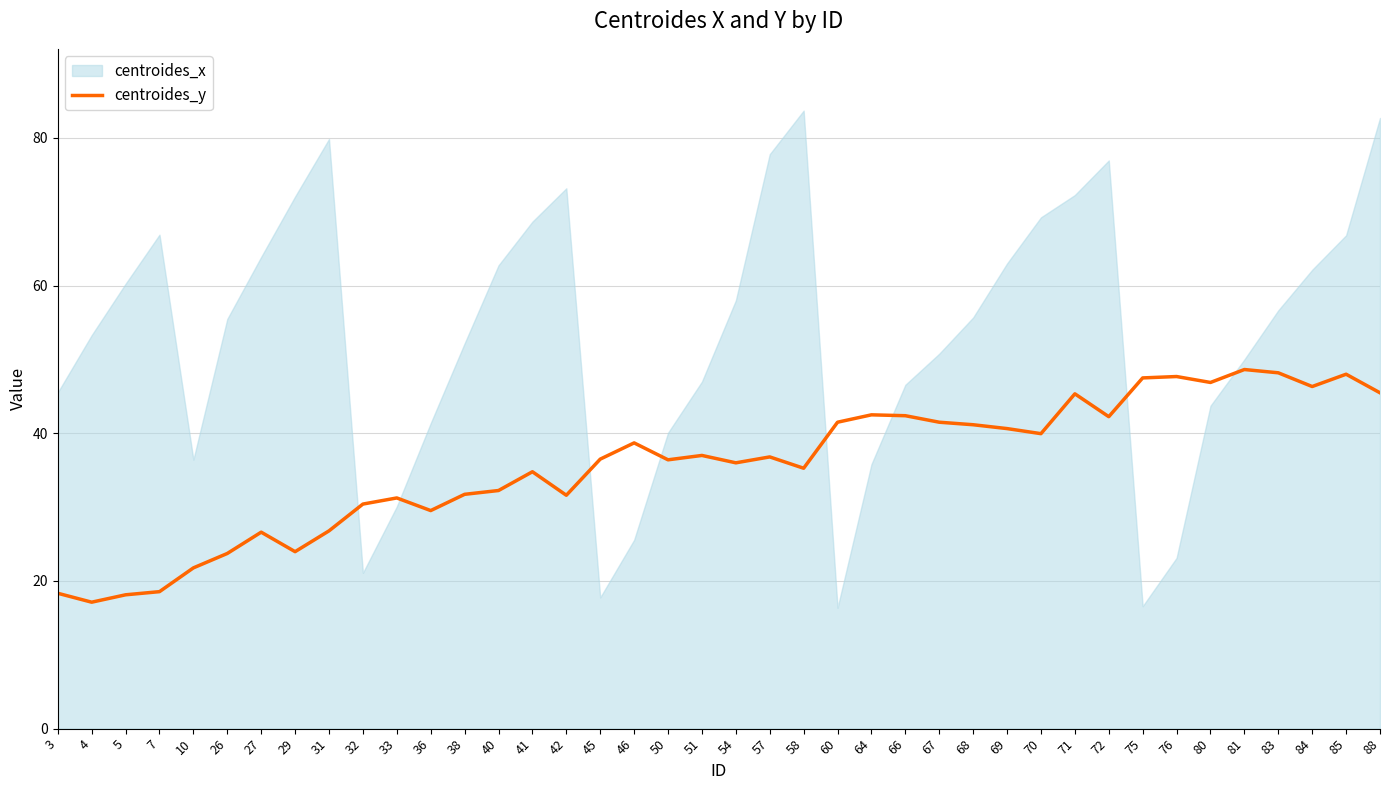

What is the sum of the values at 54 and 4?

53.1